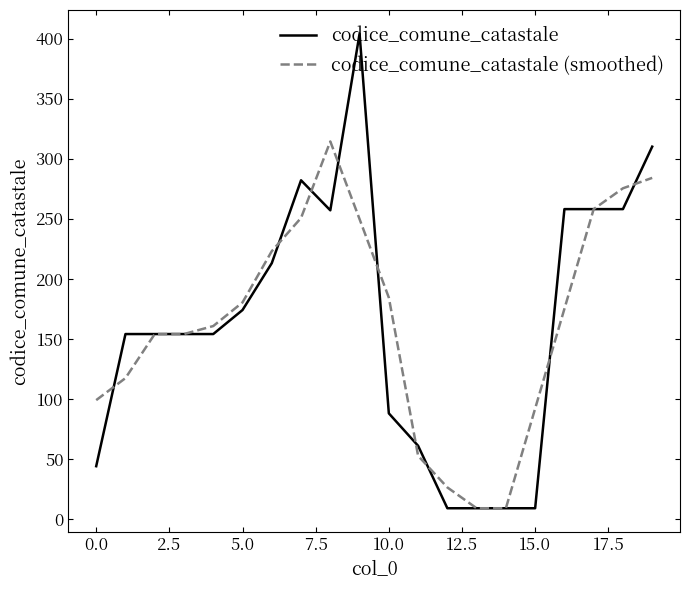

What is the highest value of the codice_comune_catastale series?

404.0